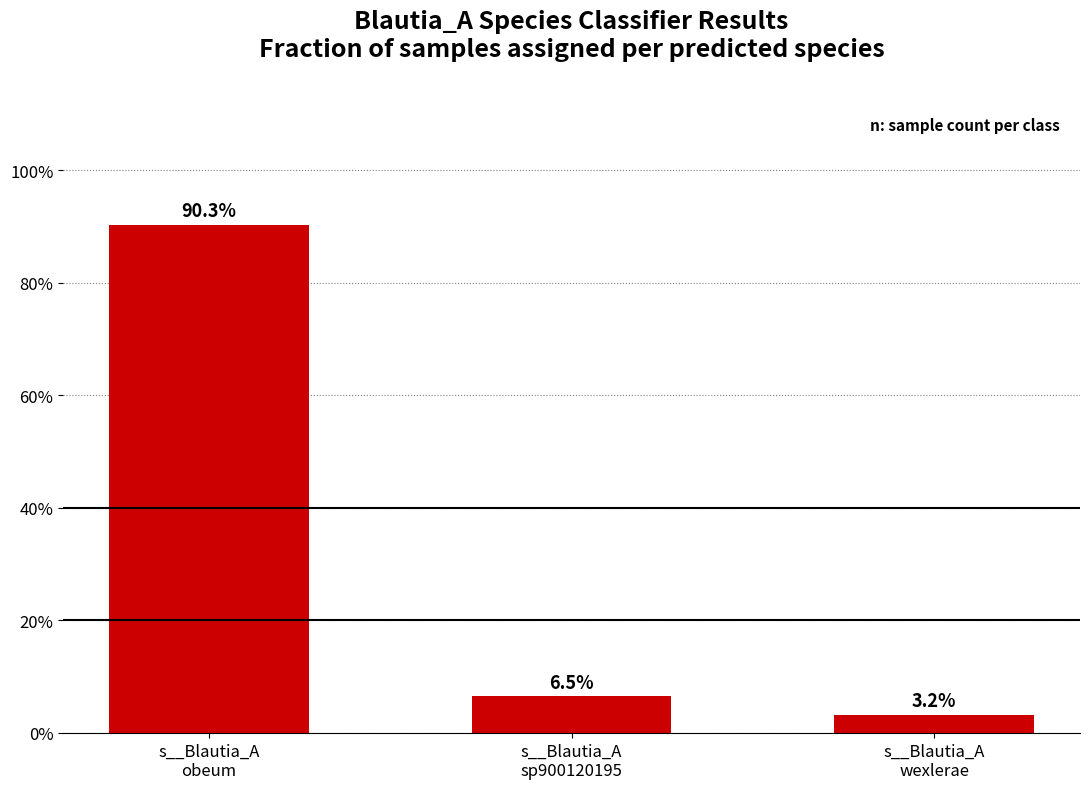

What is the difference between the values at s__Blautia_A
obeum and s__Blautia_A
sp900120195?

83.9